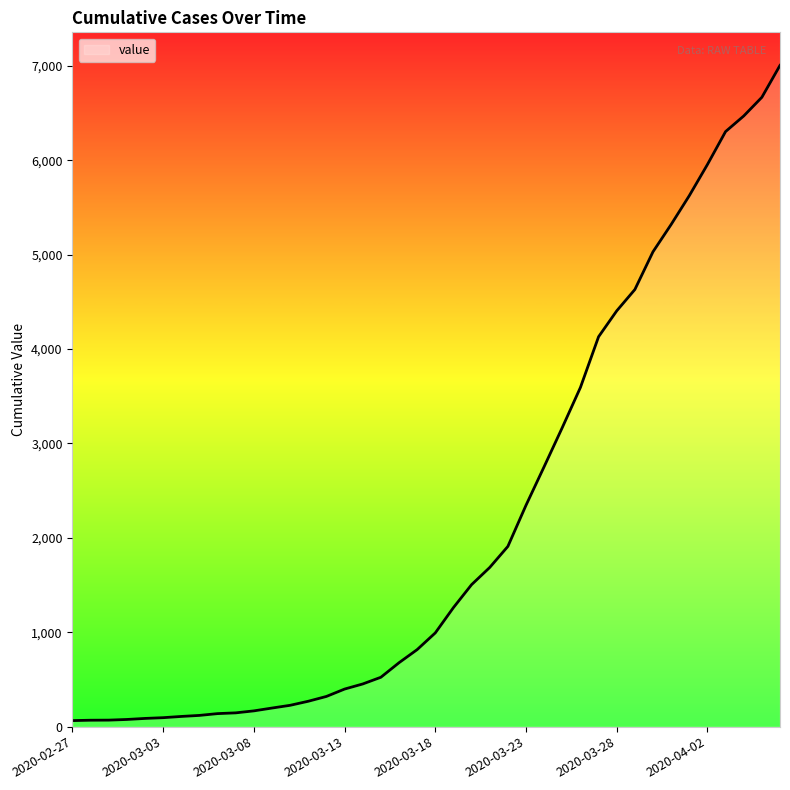

What is the difference between the maximum and minimum values?

6940